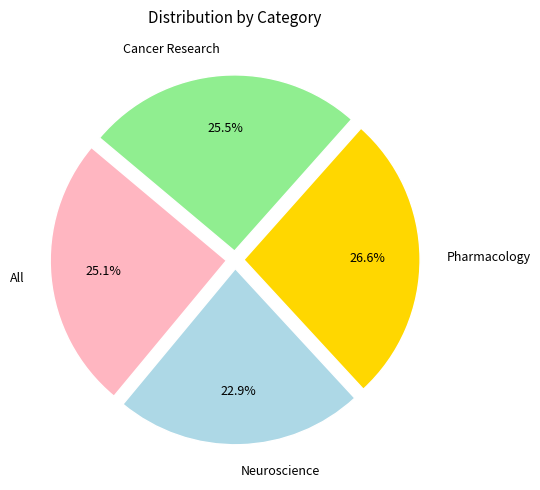

What is the largest slice in the pie chart?

Pharmacology